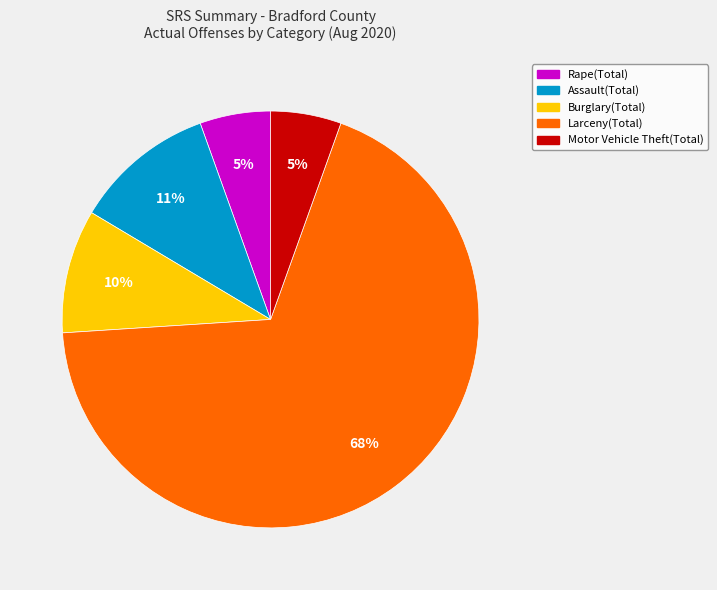

What is the majority slice?

Larceny(Total)